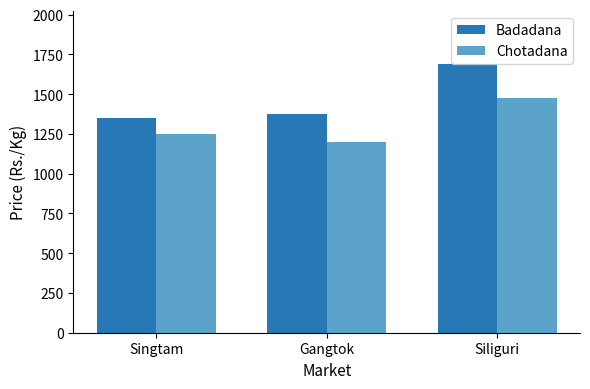

The Badadana series shows 1375 at Gangtok. True or false?

True